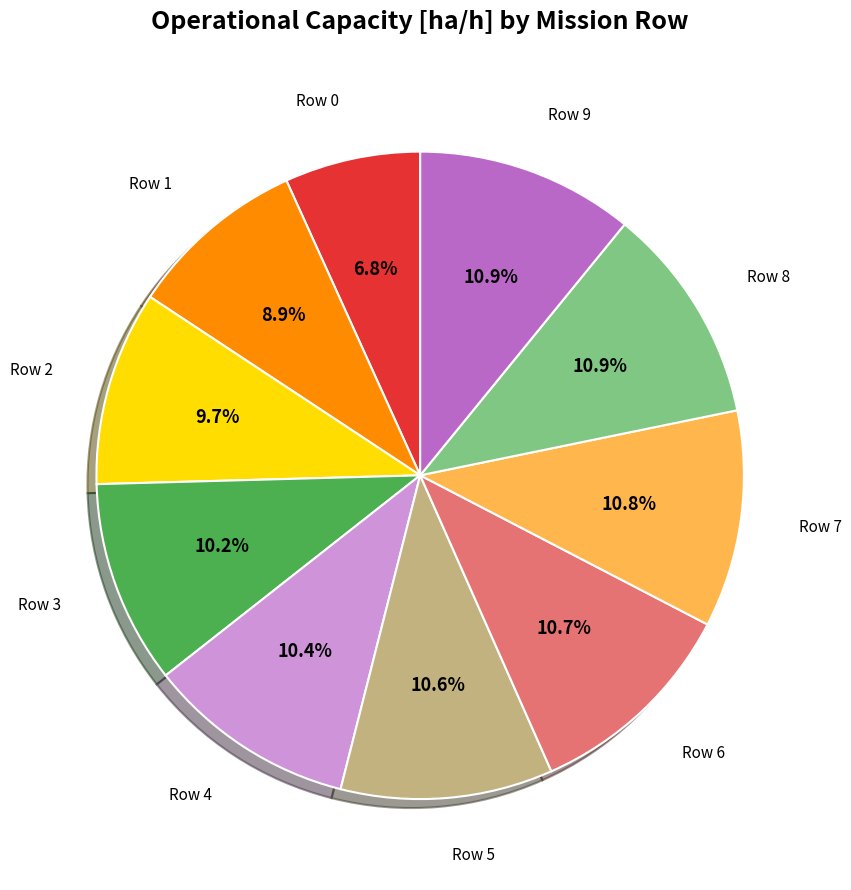

Does any single category account for the majority?

No